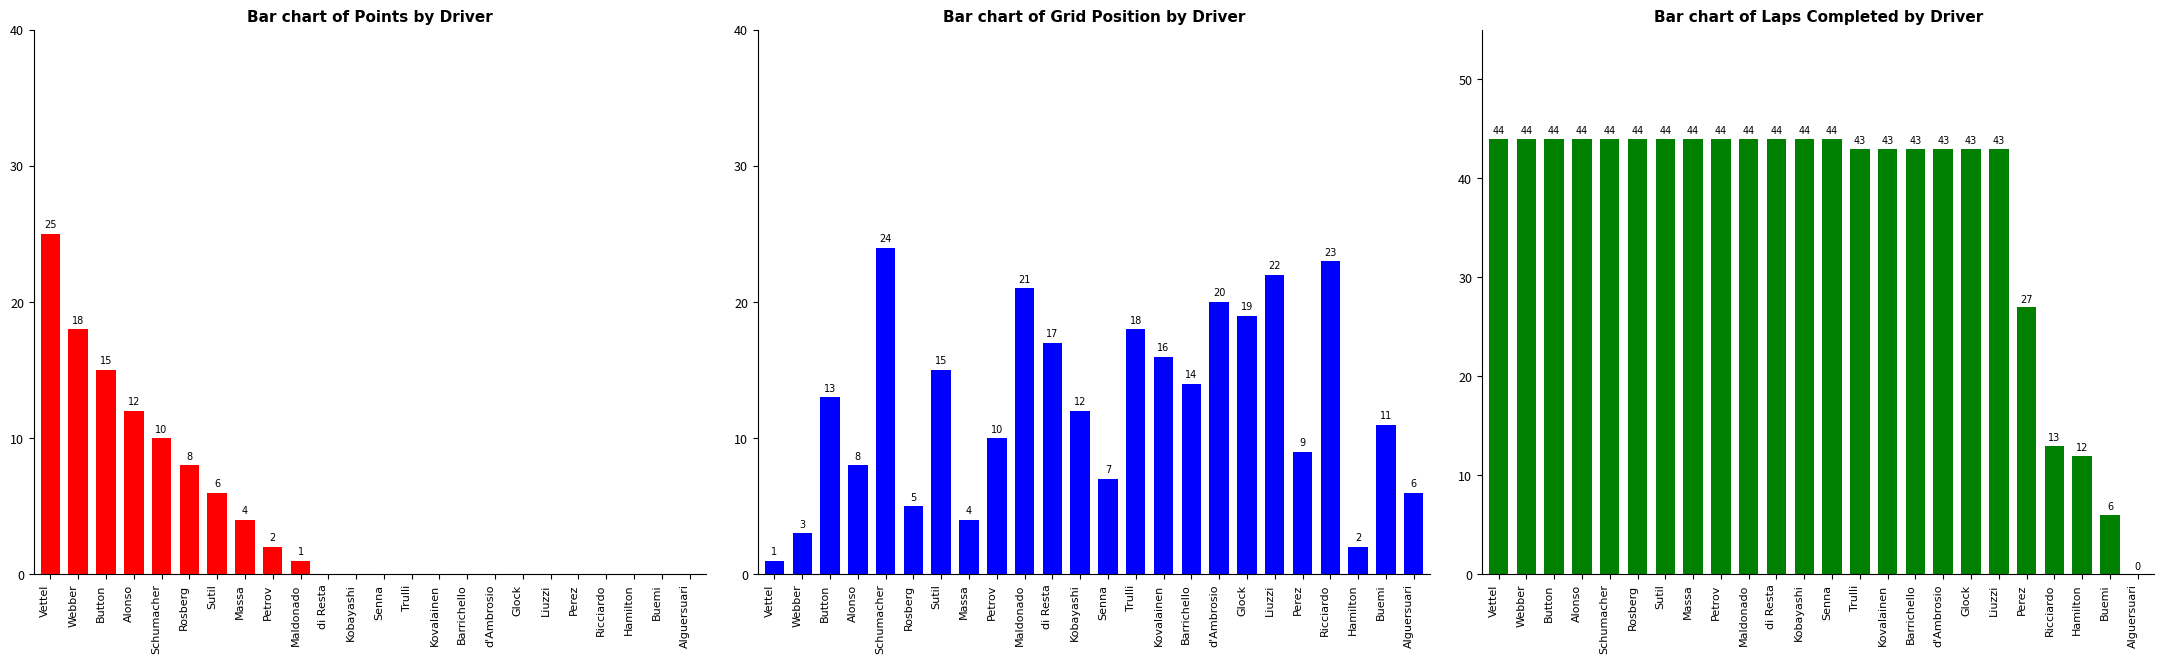

How many data points does each series have?

24